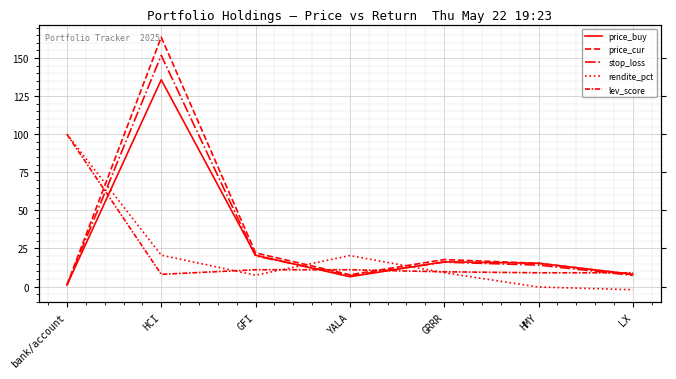

Read the stop_loss value at GRRR.

16.0